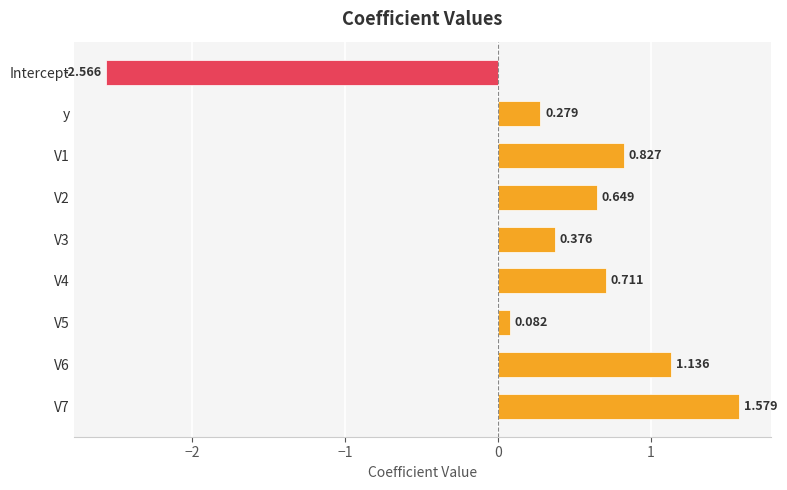

What is the difference between the maximum and minimum values?

4.1